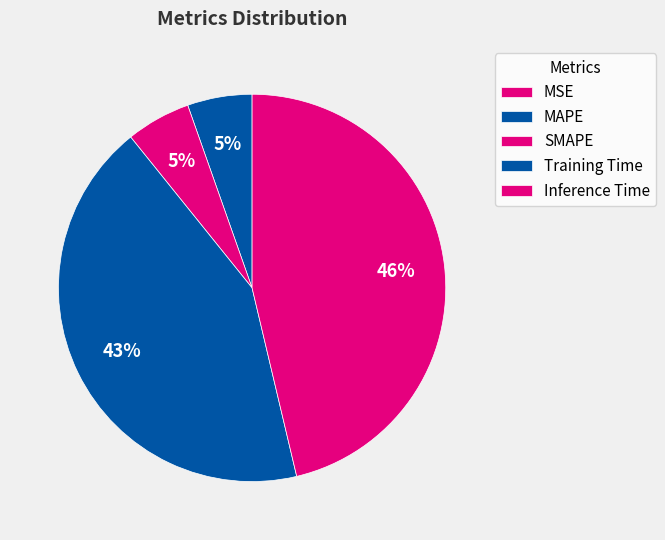

To the nearest percent, what is the difference between the MSE and Inference Time slice percentages?

46%